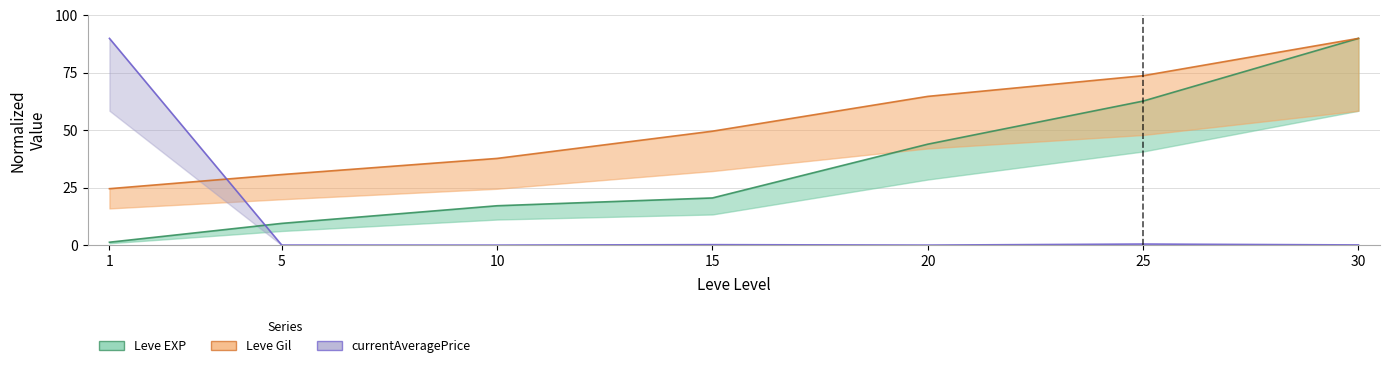

List the series in order of their overall mean, lowest first.

currentAveragePrice, Leve EXP, Leve Gil